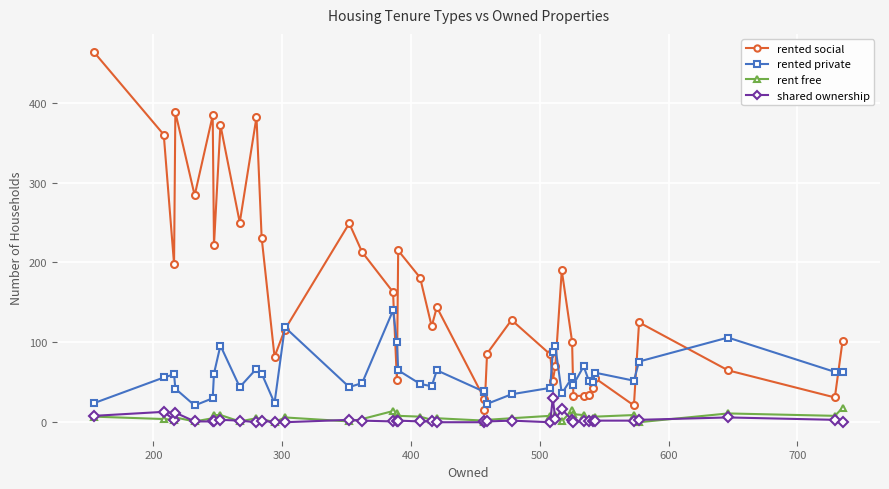

How many series are shown in this chart?

4